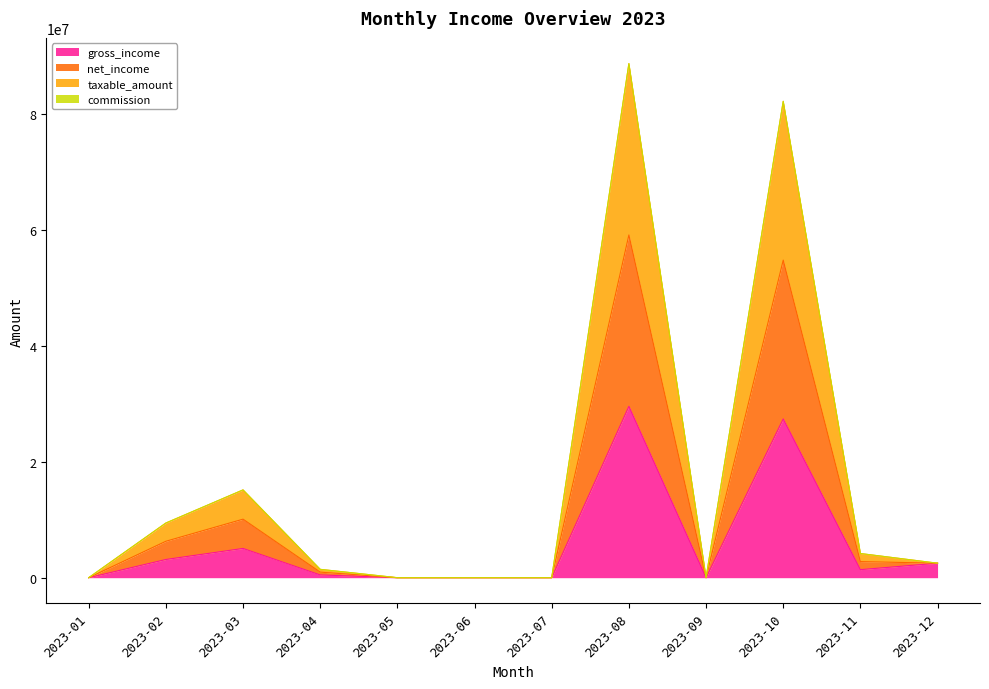

At which label is gross_income closest to 14785463?

2023-03